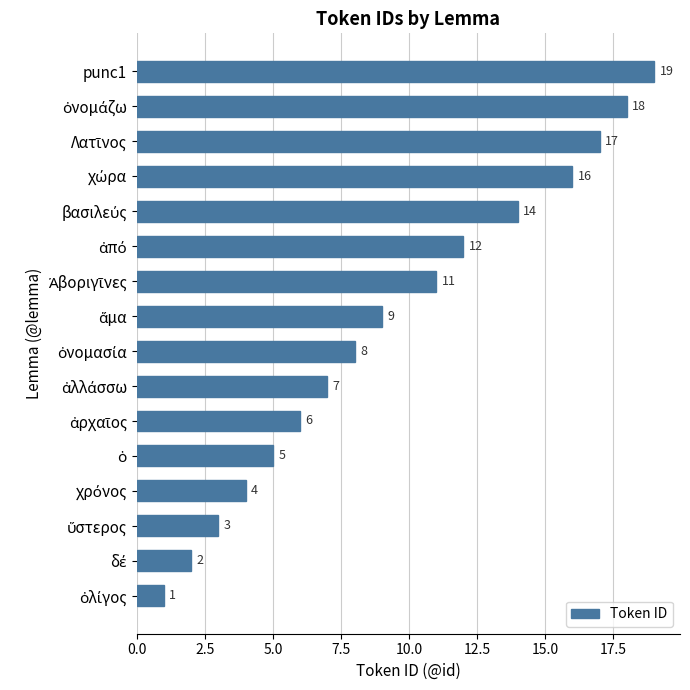

True or false: the data shows 6 at punc1.

False